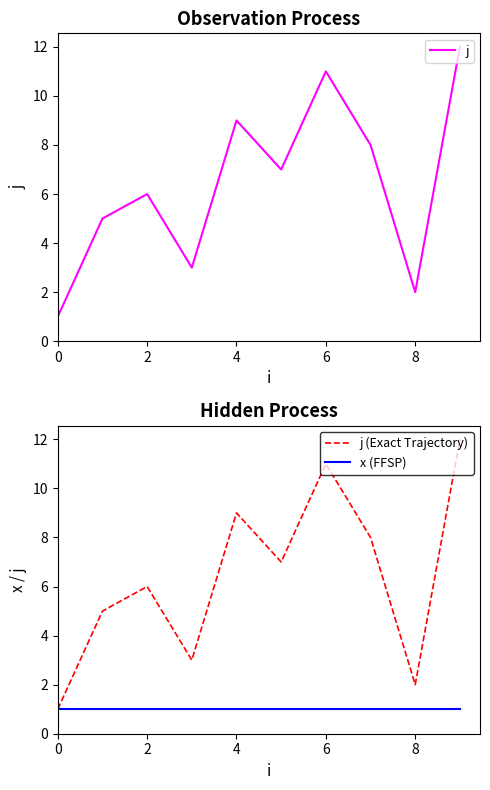

The x (FFSP) series shows 2 at 7. True or false?

False